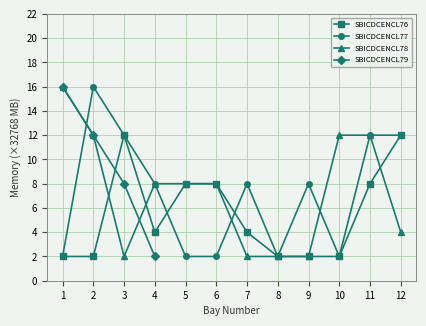

What is the value of the SBICDCENCL78 point at the 5th from the left?

8